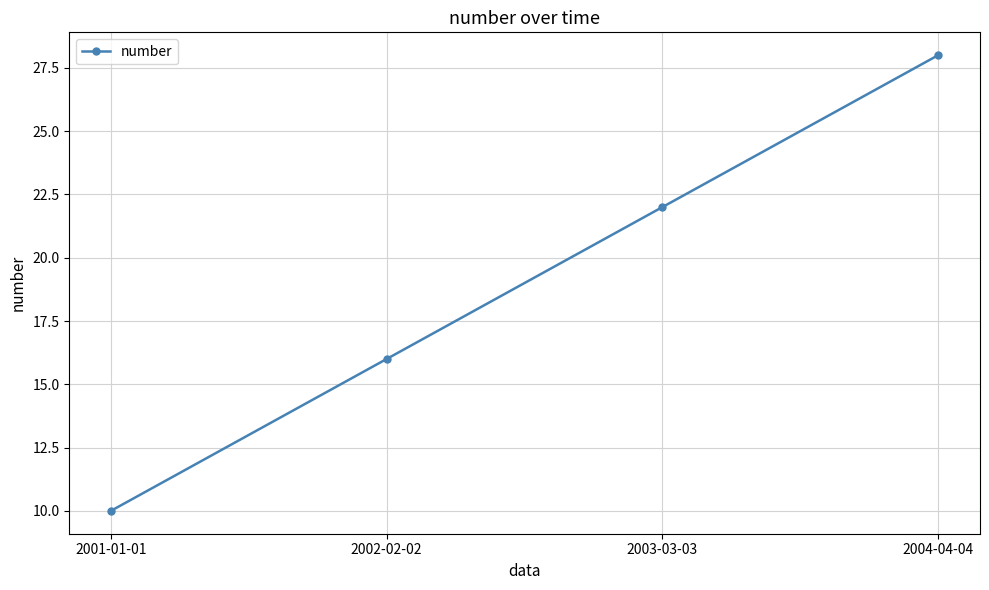

Which category has the lowest value across all series?

2001-01-01